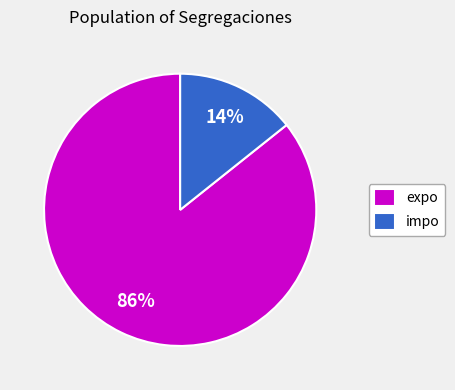

Which slice is the largest?

expo